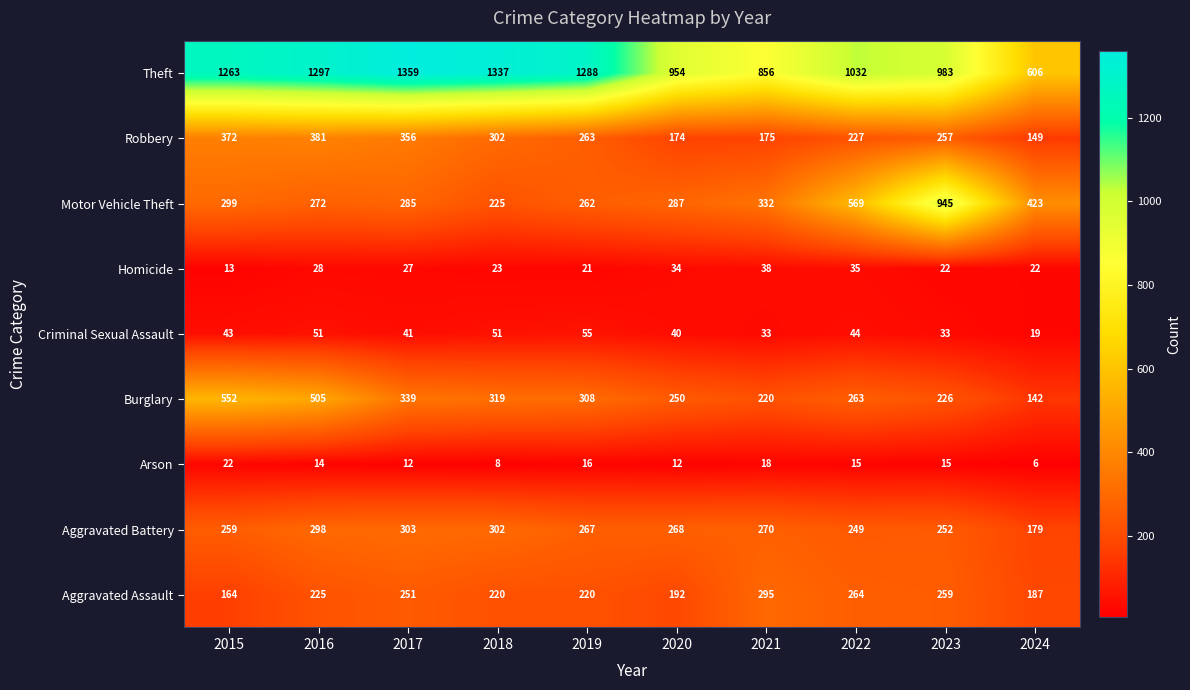

What is the average value of the Aggravated Battery series?

265